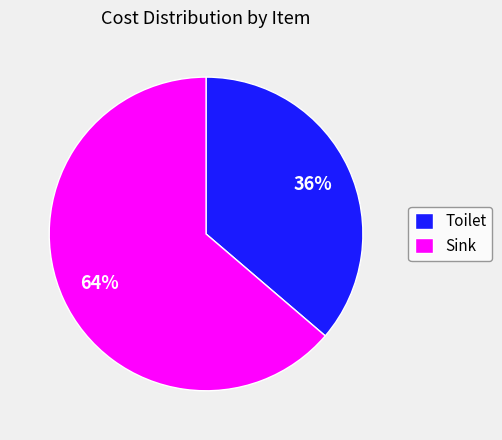

How many slices are in this pie chart?

2